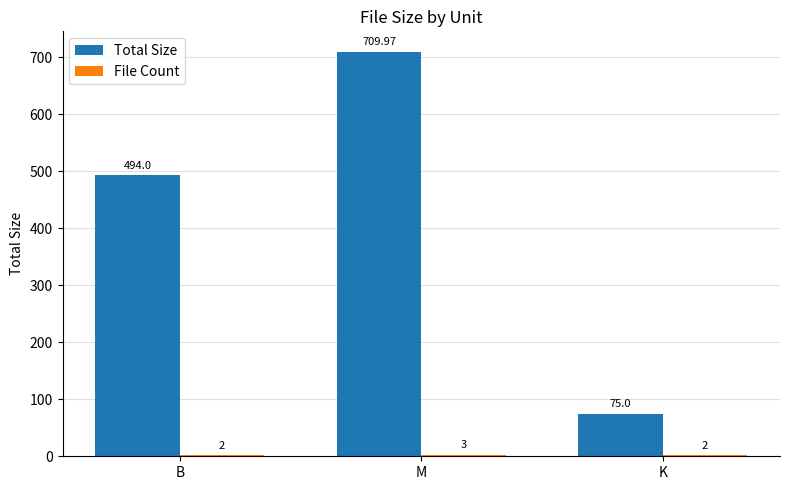

At which category does the chart reach its peak across all series?

M